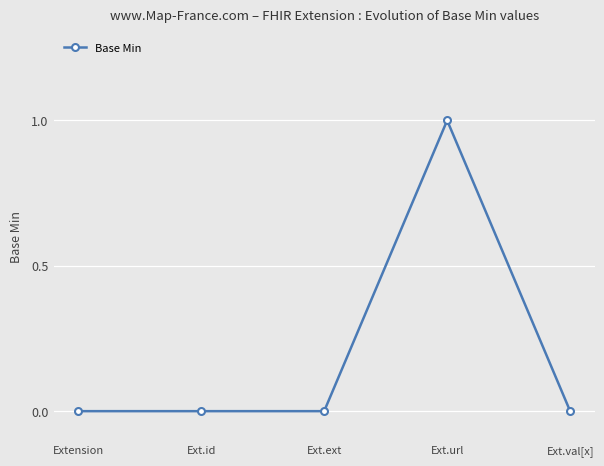

True or false: the data has more than 0 interior local peaks.

True